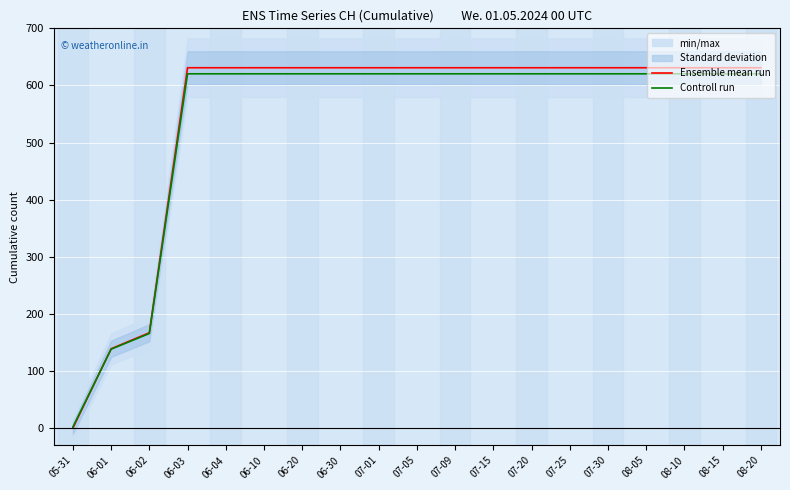

How many lines are shown in the chart?

2